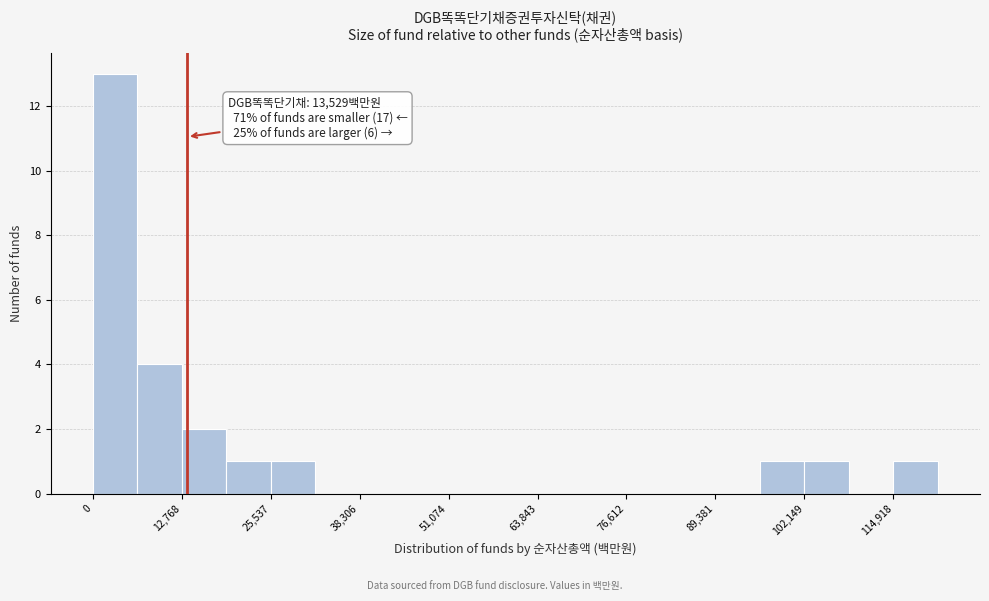

Read against the x-axis, roughly where is the centre of the tallest bar?

4000